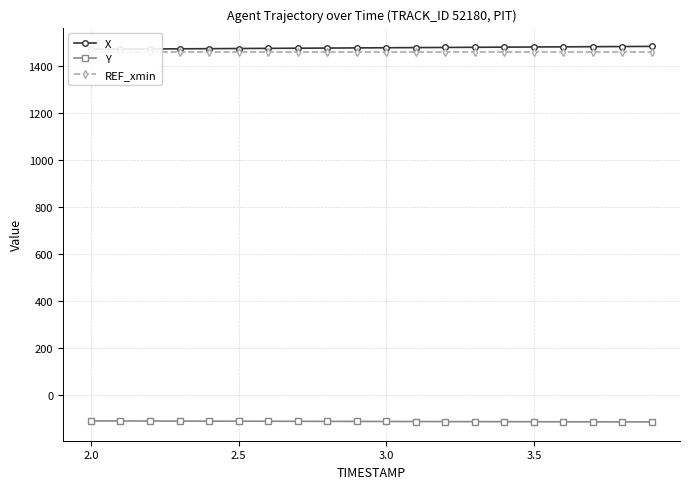

Which series has the widest spread of values?

X